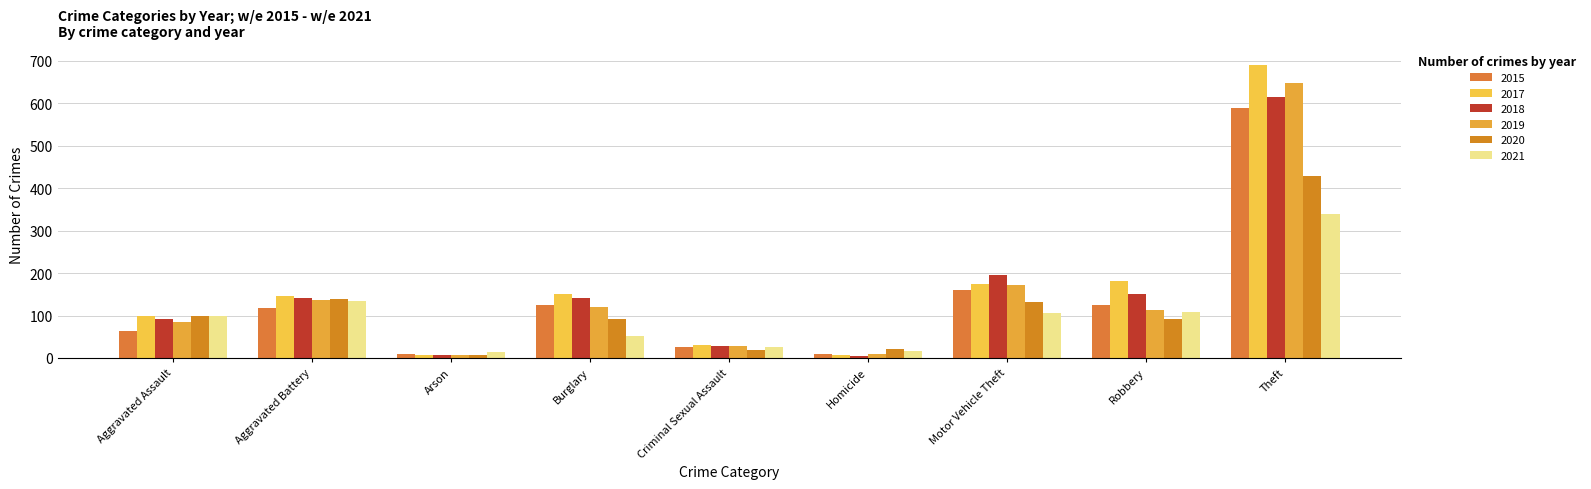

Between Aggravated Assault and Robbery, which series saw the biggest shift?

2017